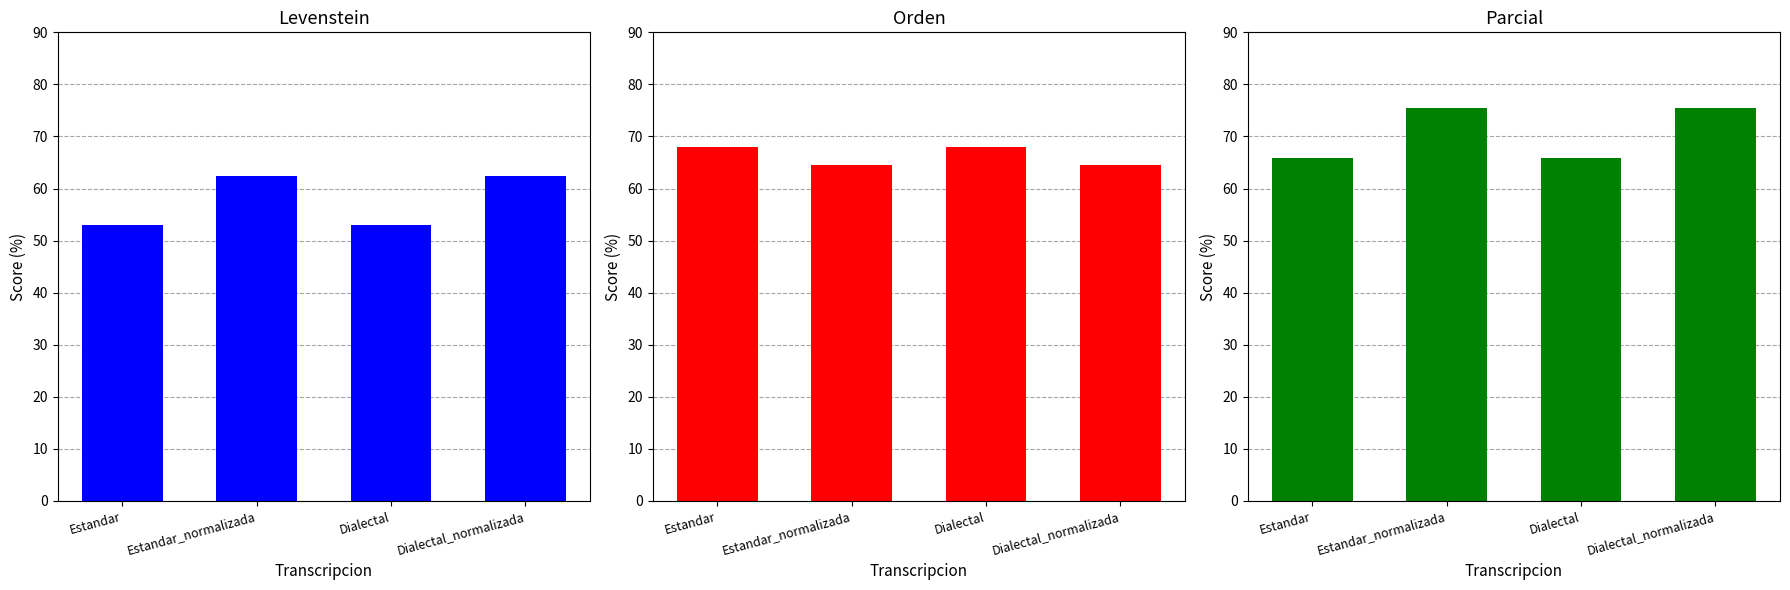

Reading left to right, transcribe all the data shown in this chart.

Levenstein: Estandar=53.1	Estandar_normalizada=62.5	Dialectal=53.1	Dialectal_normalizada=62.5
Orden: Estandar=67.9	Estandar_normalizada=64.5	Dialectal=67.9	Dialectal_normalizada=64.5
Parcial: Estandar=65.9	Estandar_normalizada=75.4	Dialectal=65.9	Dialectal_normalizada=75.4